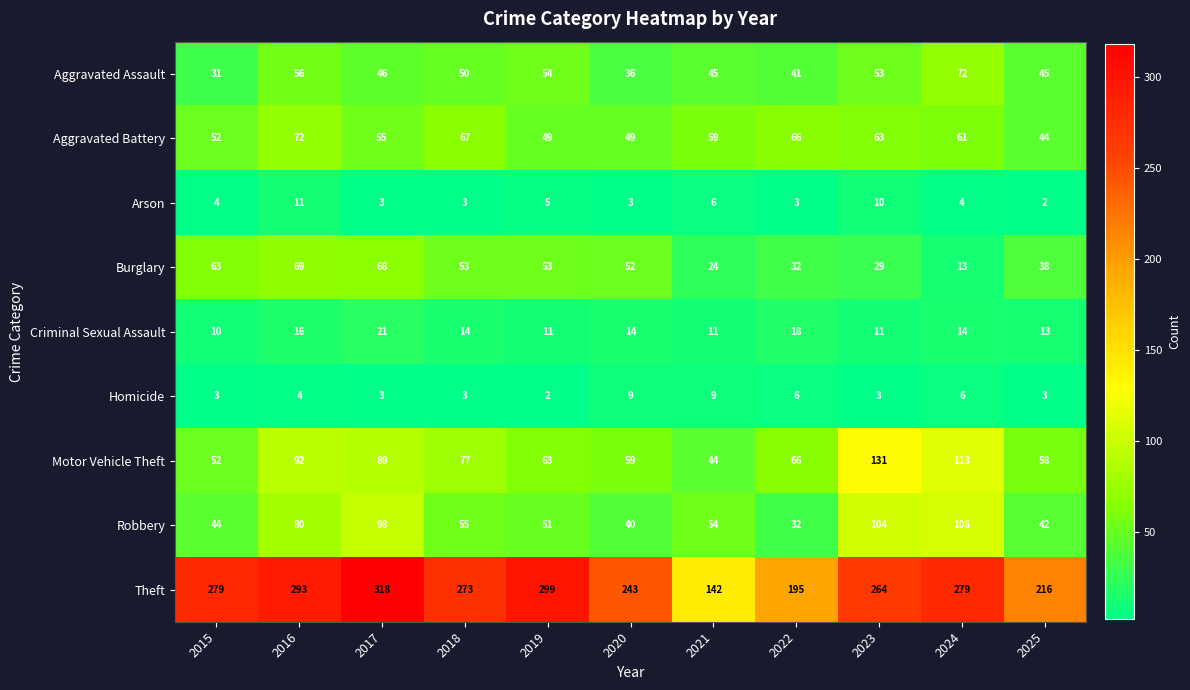

What is the spread (max minus min) of values at 2016?

289